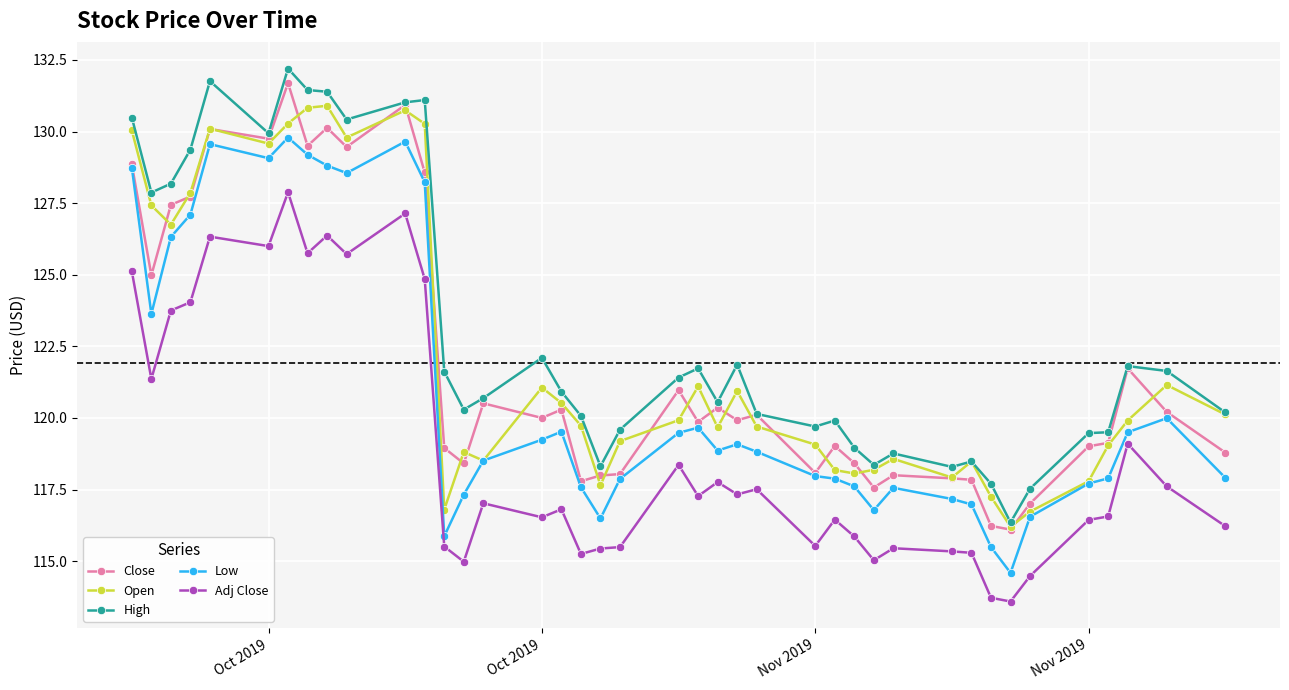

Count the number of data series in this chart.

5